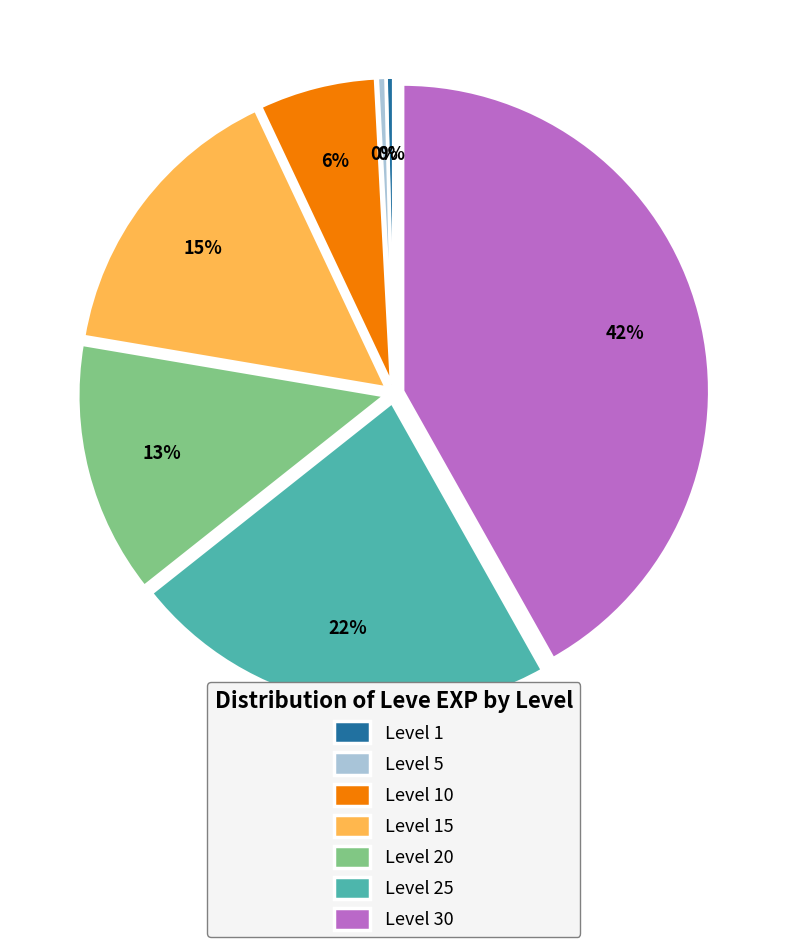

To the nearest percent, what portion does Level 15 represent?

15%